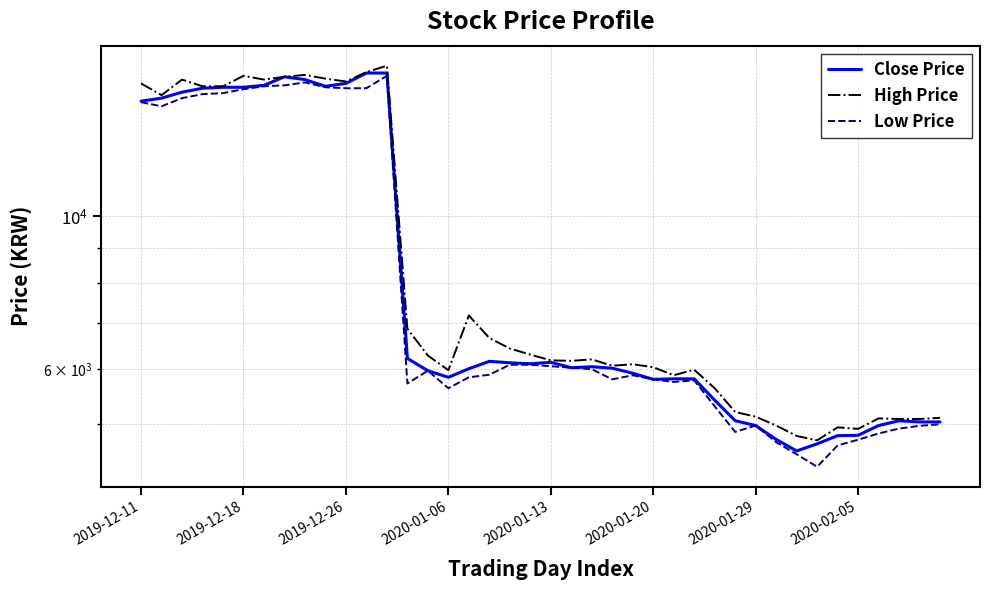

True or false: High Price has more than 0 points higher than both neighbors.

True